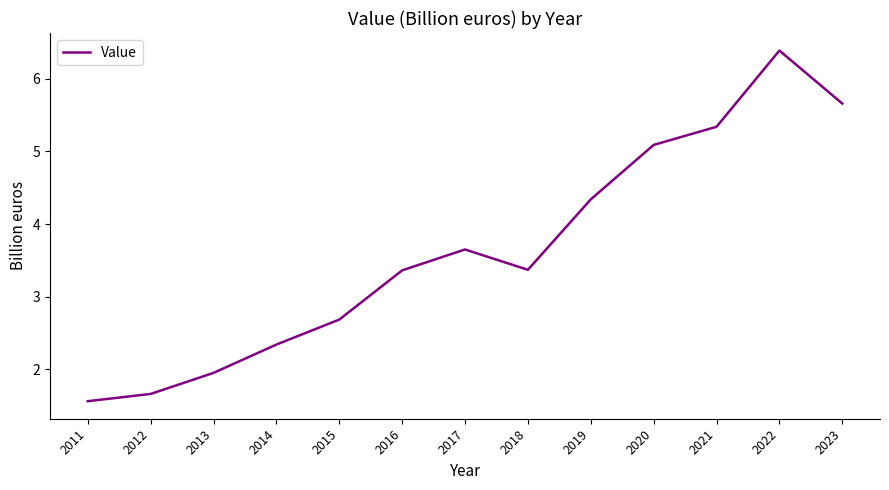

At which label does the data first exceed 3?

2016